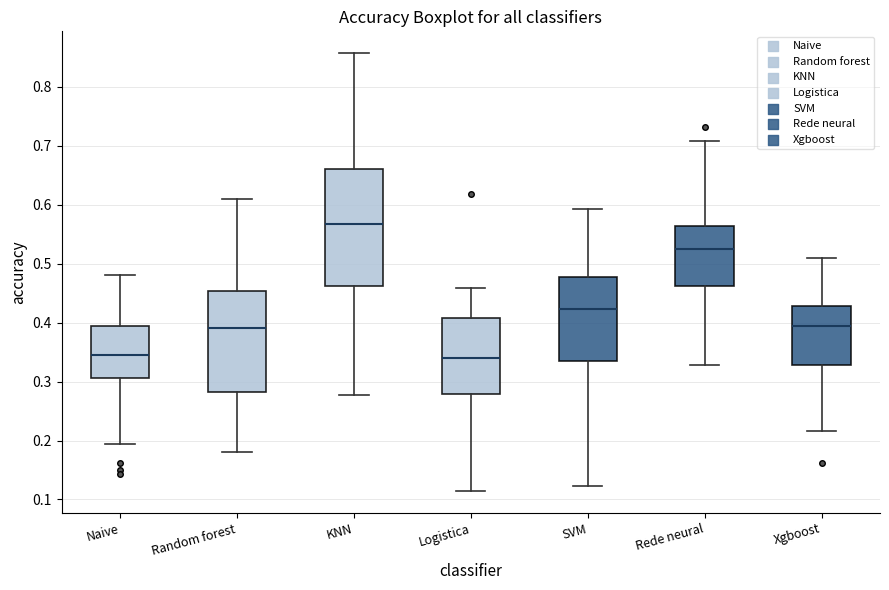

Where is the upper edge of the box for Logistica on the y-axis? The values are not printed on the chart, so give them approximately, as read against the axis.

0.41